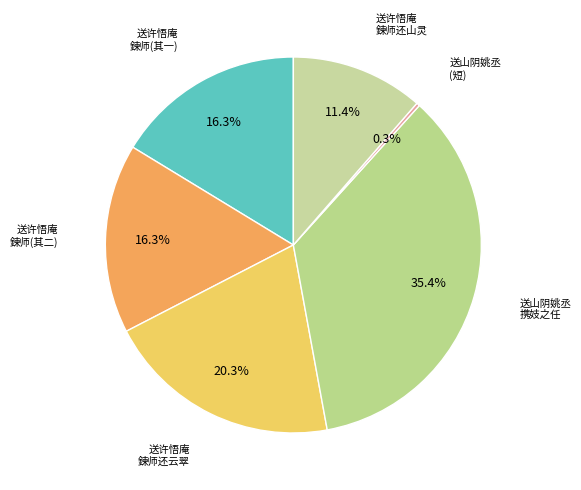

How many slices are in this pie chart?

6